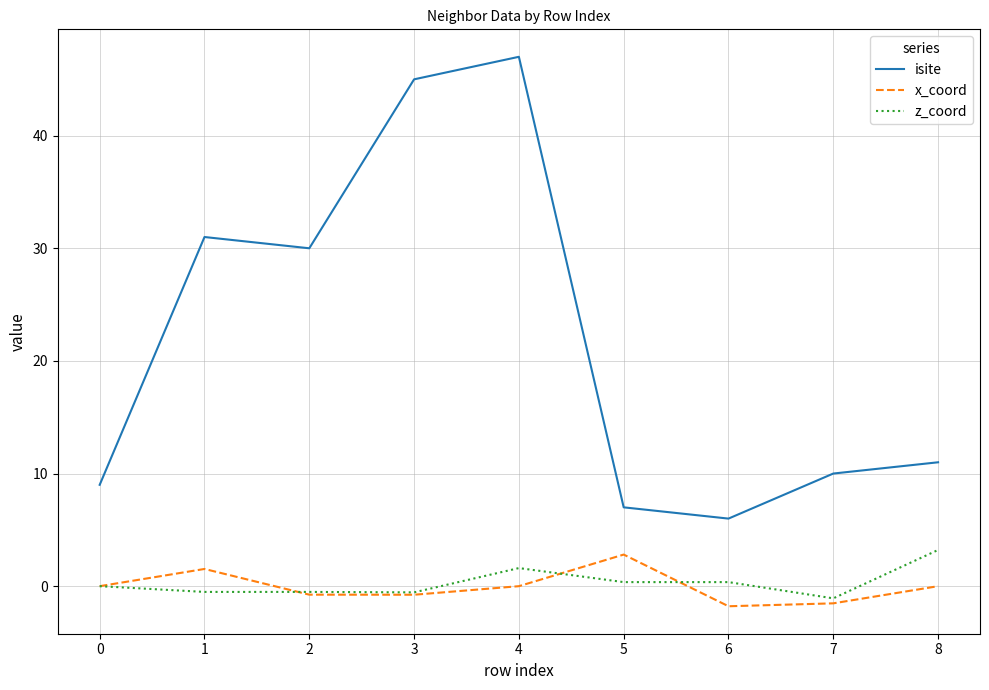

What are all the series names shown in the legend?

isite, x_coord, z_coord